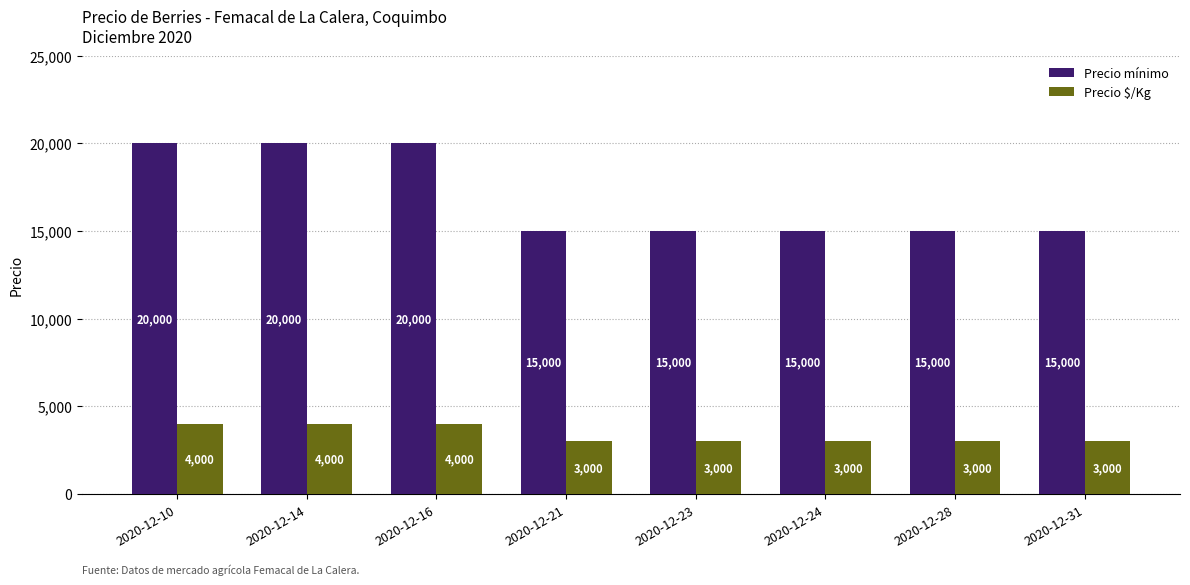

Are the bars grouped side by side (vs. stacked)?

Yes